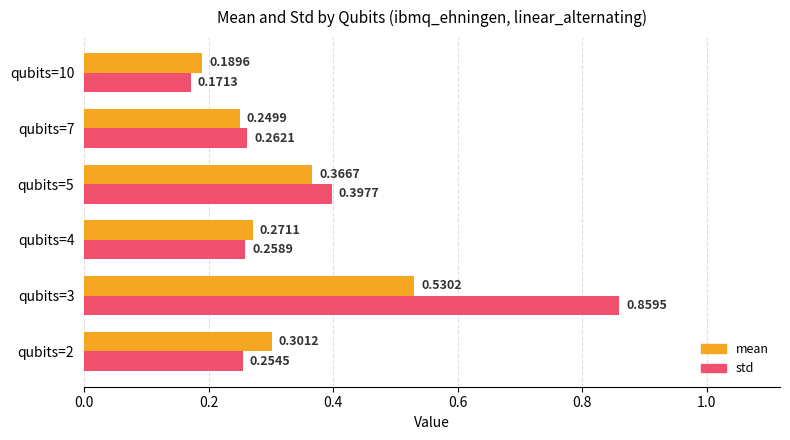

What is the difference between the std values at qubits=2 and qubits=3?

0.6